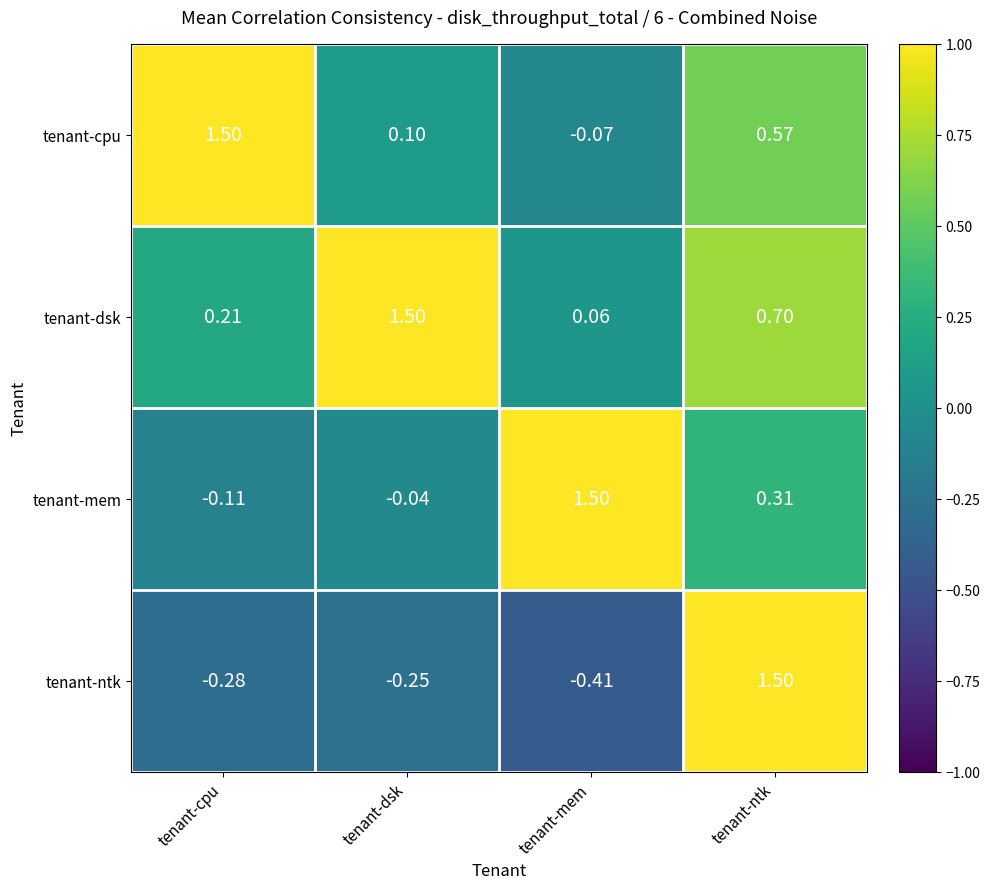

At which label does tenant-mem first exceed 0?

tenant-mem